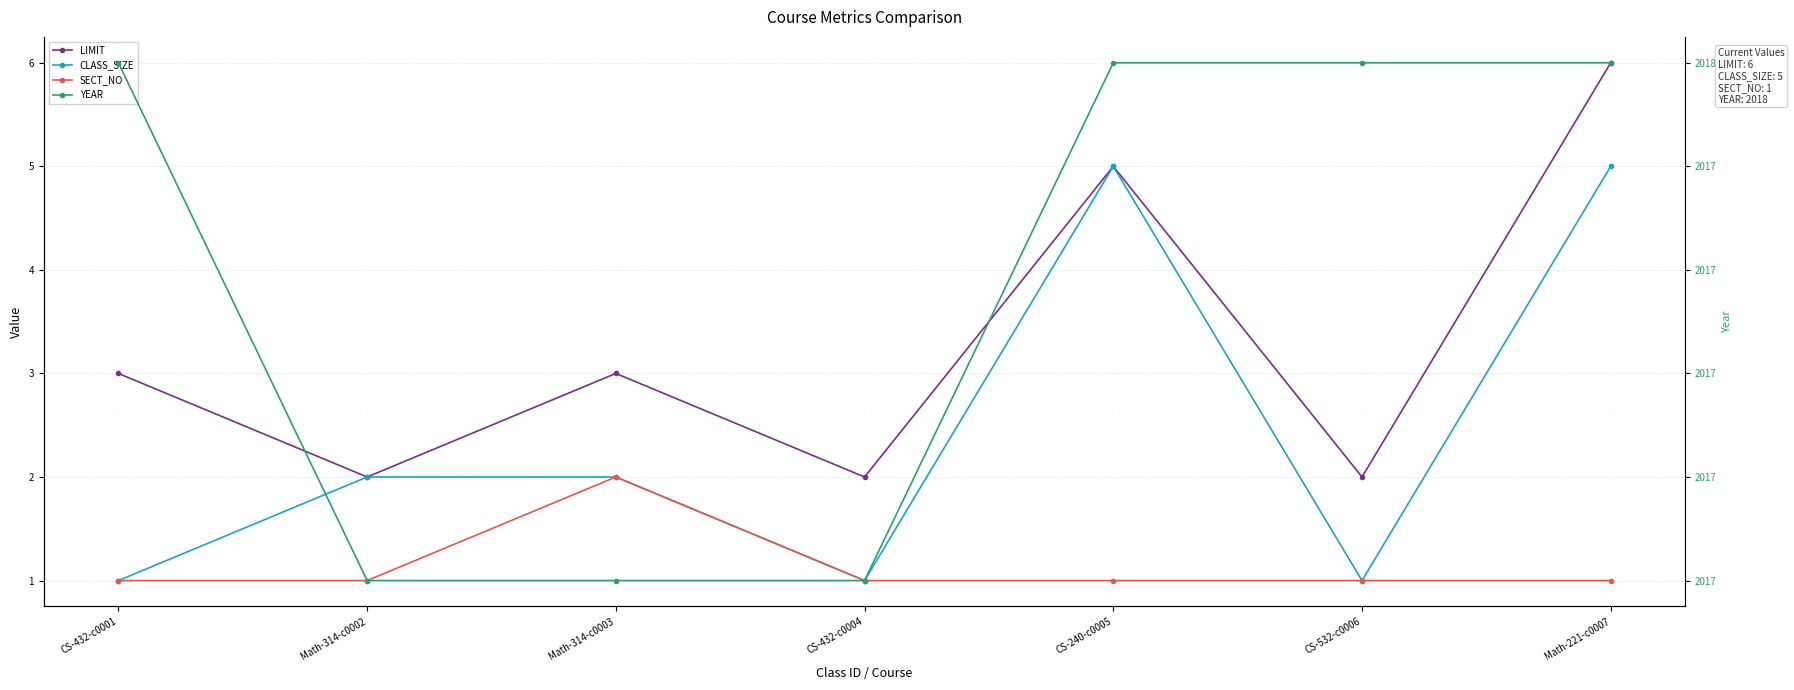

How many lines are shown in the chart?

4